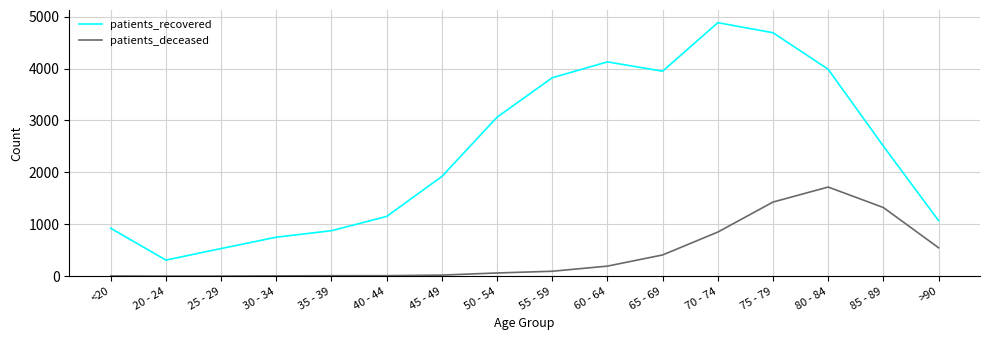

Rank the series by their maximum value, from highest to lowest.

patients_recovered, patients_deceased